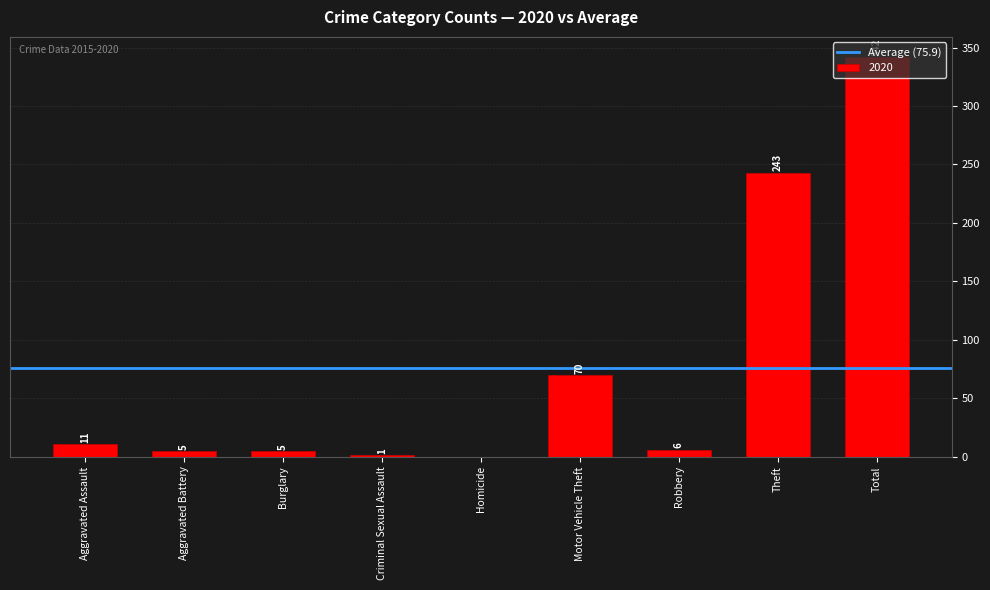

At which label is the value closest to 171?

Theft